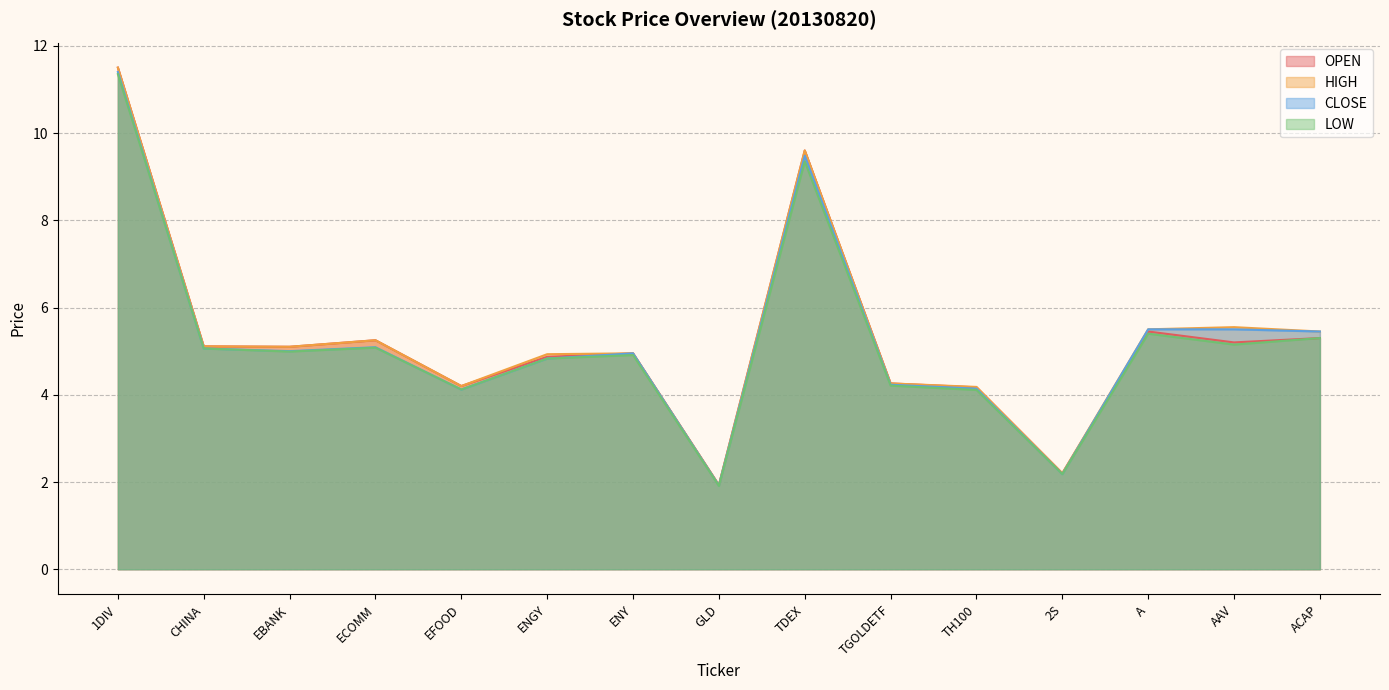

True or false: HIGH has more than 2 points higher than both neighbors.

True